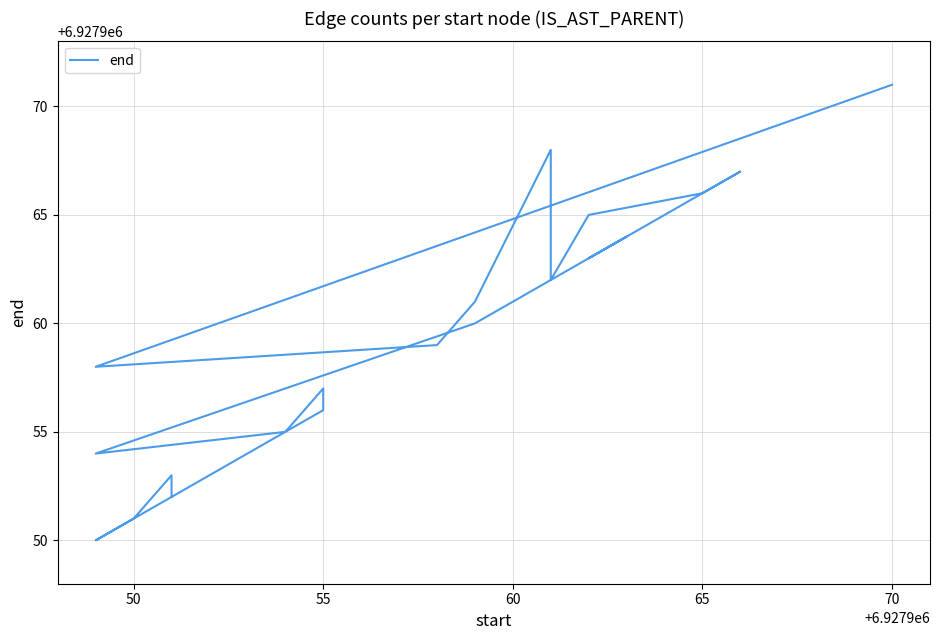

What is the approximate value at 65?

6927966